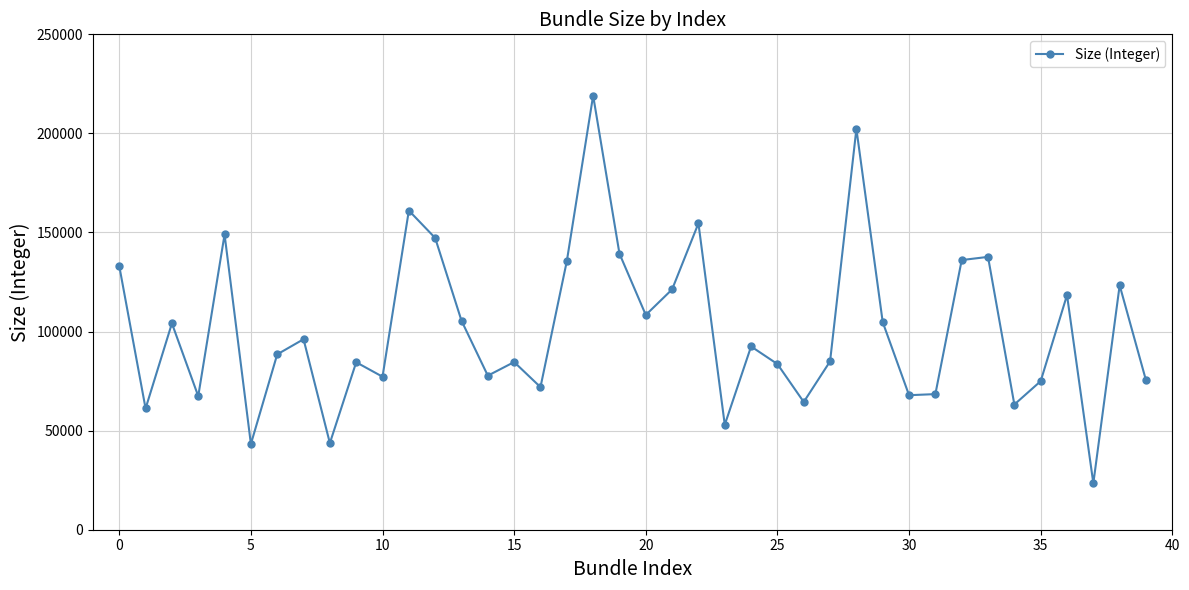

What is the minimum value shown in the chart?

23432